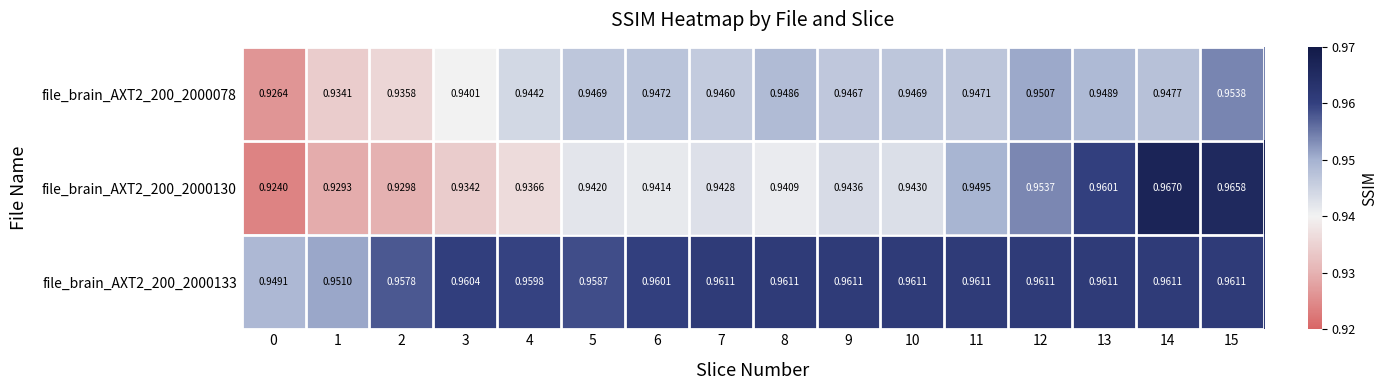

Count the number of data series in this chart.

3